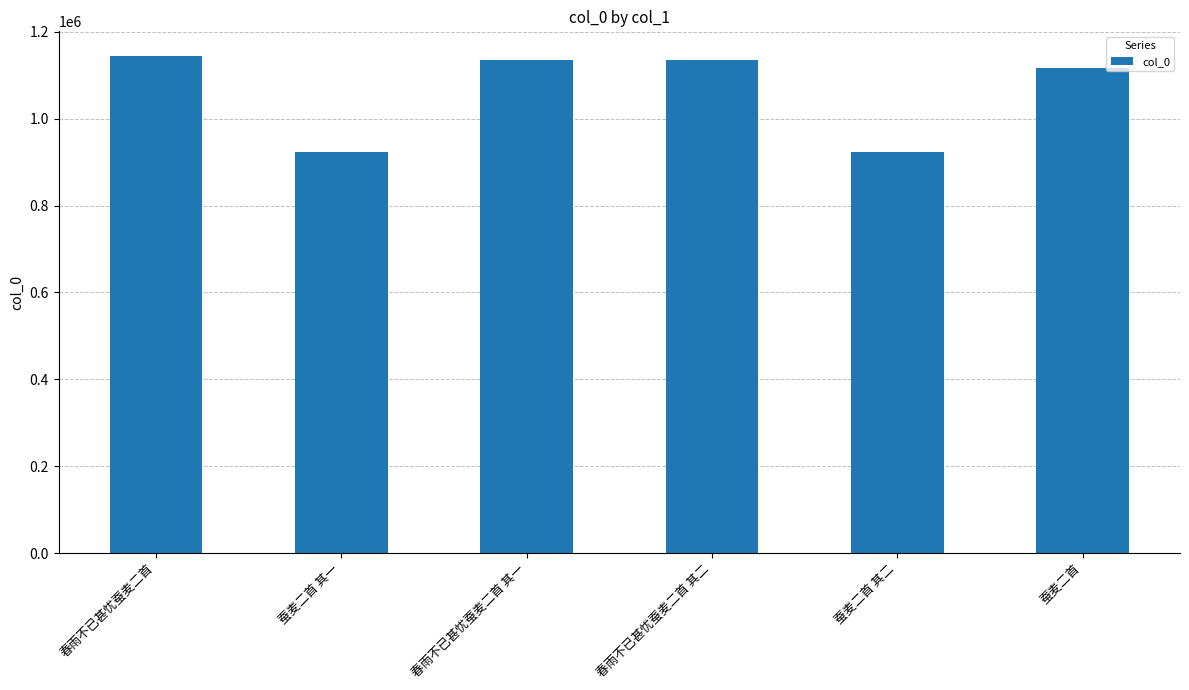

True or false: the data shows 2026815 at 春雨不已甚忧蚕麦二首.

False